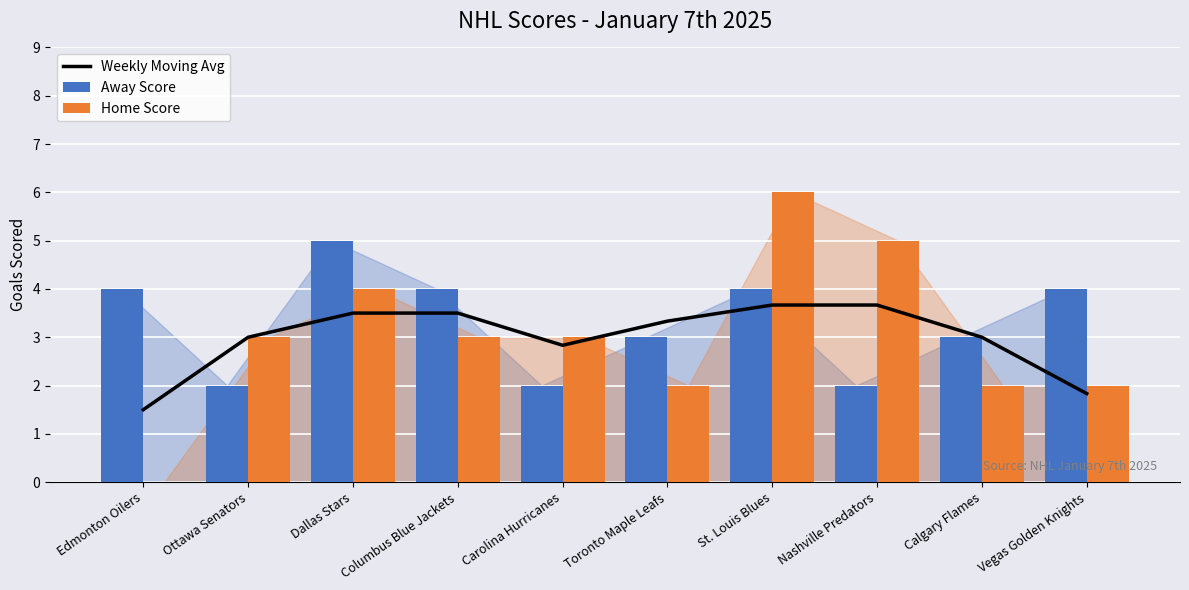

Reading left to right, extract all data points from this chart.

Weekly Moving Avg: 1.5	3.0	3.5	3.5	2.8	3.3	3.7	3.7	3.0	1.8
Away Score: 4.0	2.0	5.0	4.0	2.0	3.0	4.0	2.0	3.0	4.0
Home Score: 0.0	3.0	4.0	3.0	3.0	2.0	6.0	5.0	2.0	2.0